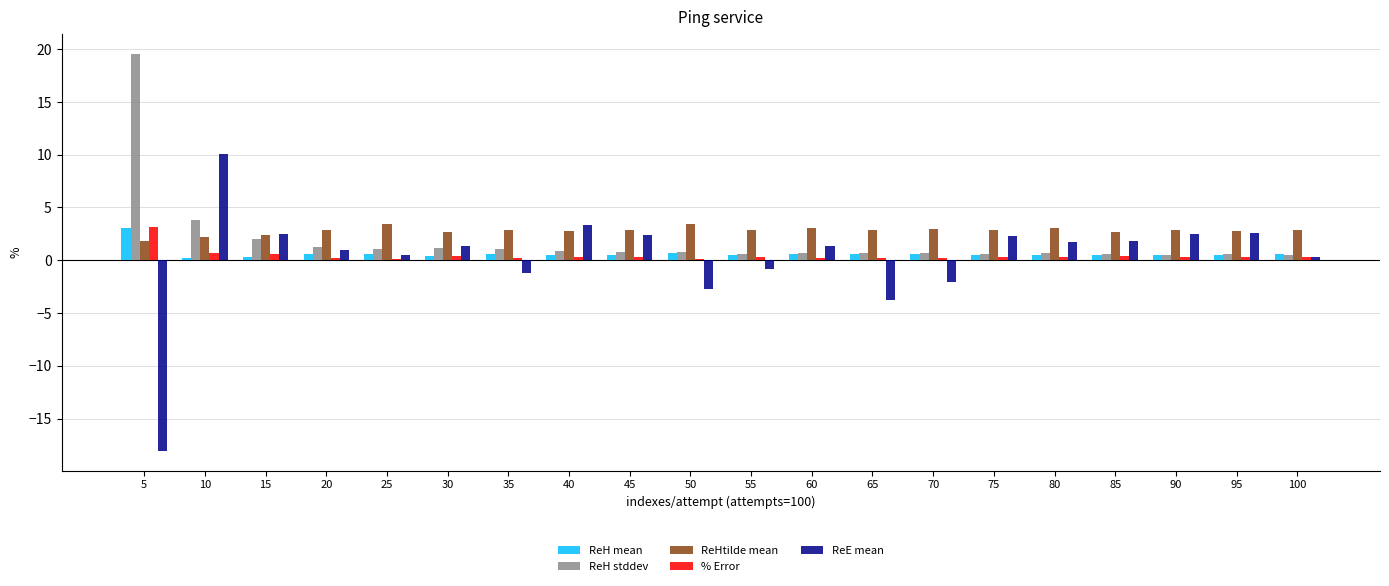

At which category is the sum across all series the highest?

10